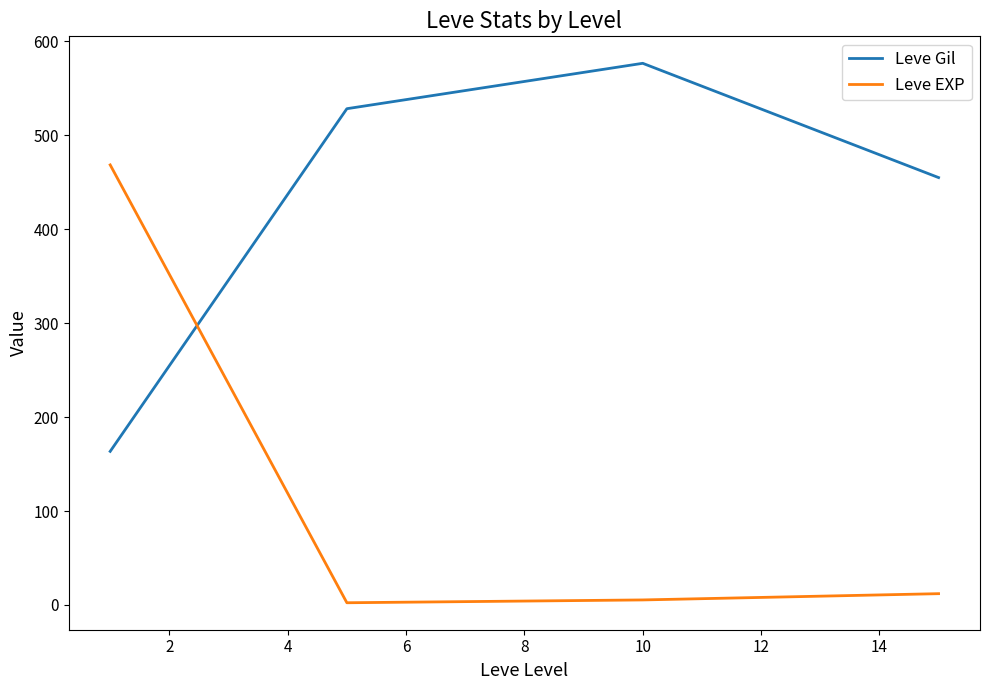

Which series has the widest spread of values?

Leve EXP